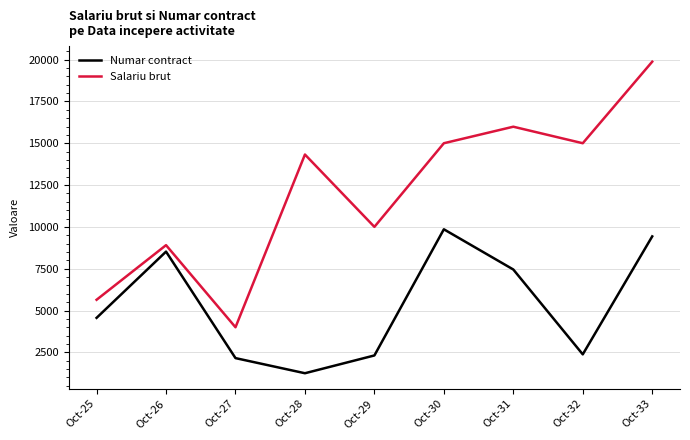

Which series has the largest total across all categories?

Salariu brut